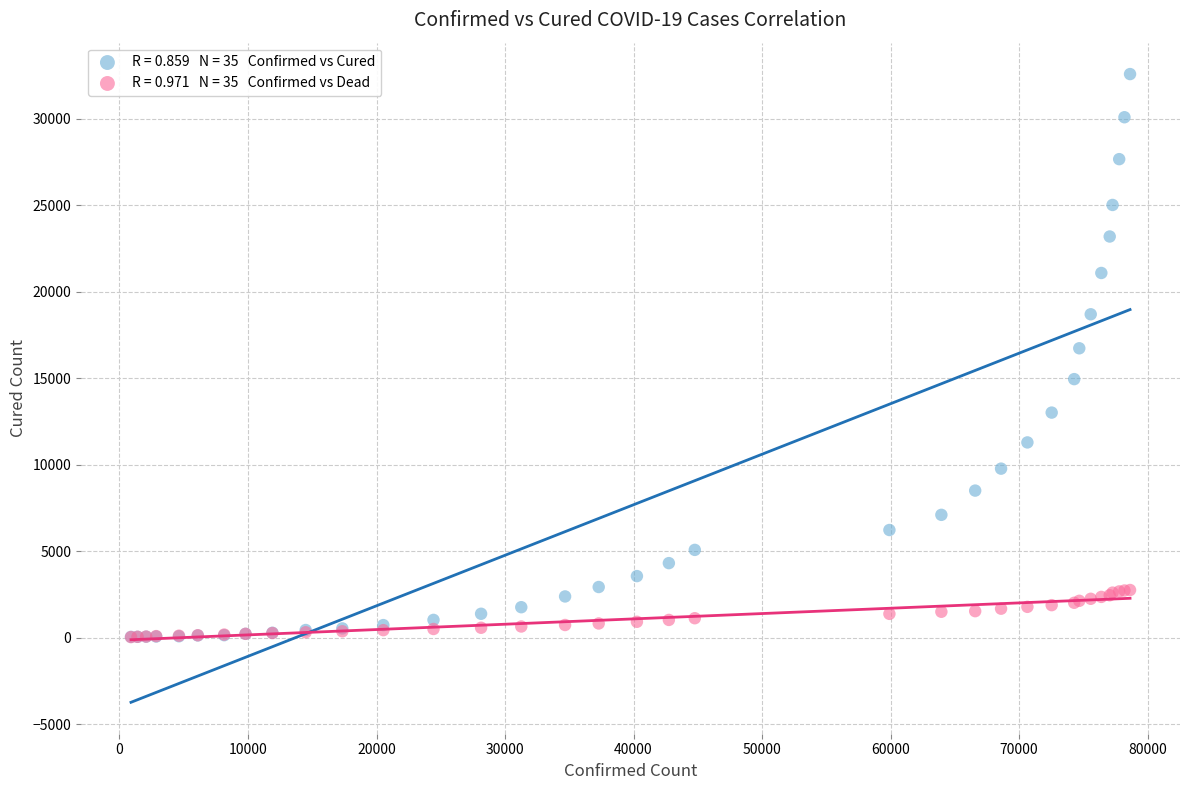

Across all series, what Y value is closest to 16299?

16721